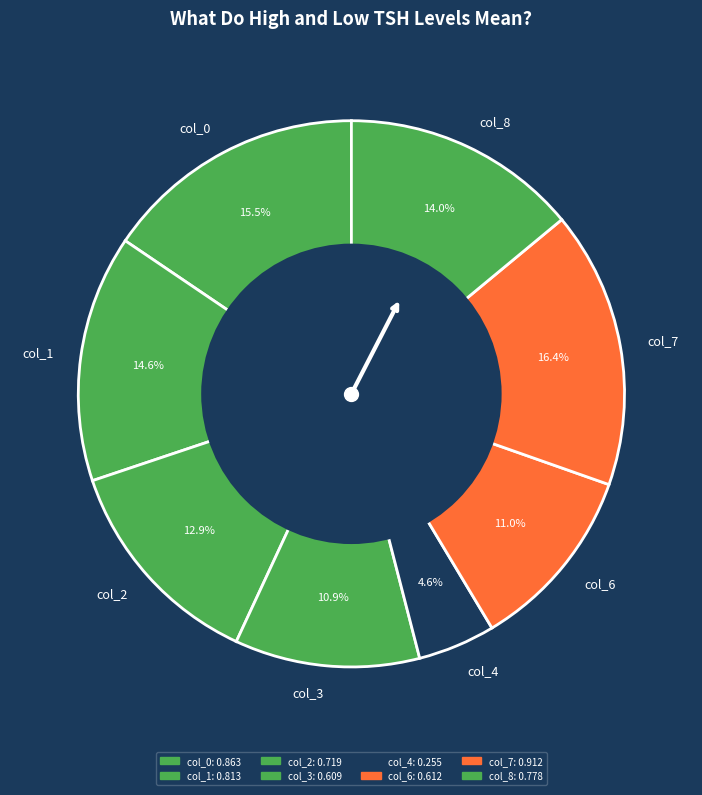

How many segments does this pie chart have?

8